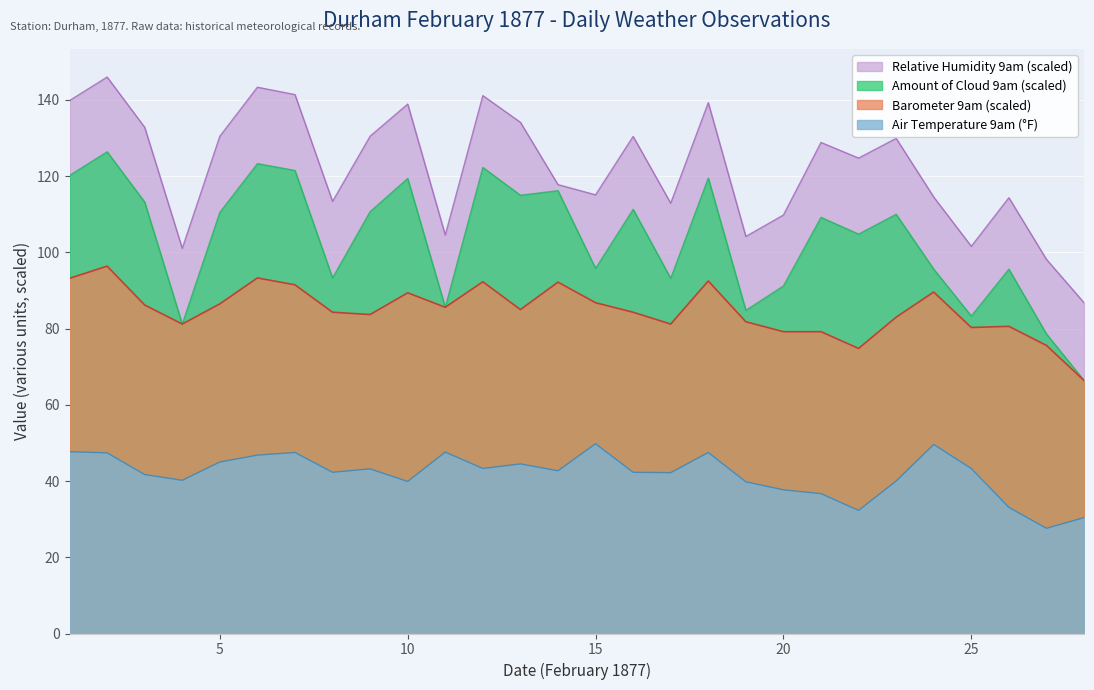

At which label does Barometer 9am first exceed 29?

1